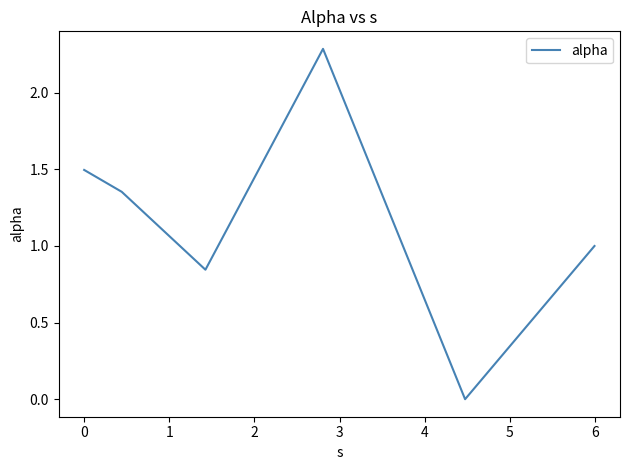

How many interior local valleys (lower than both neighbors) does the data have?

2